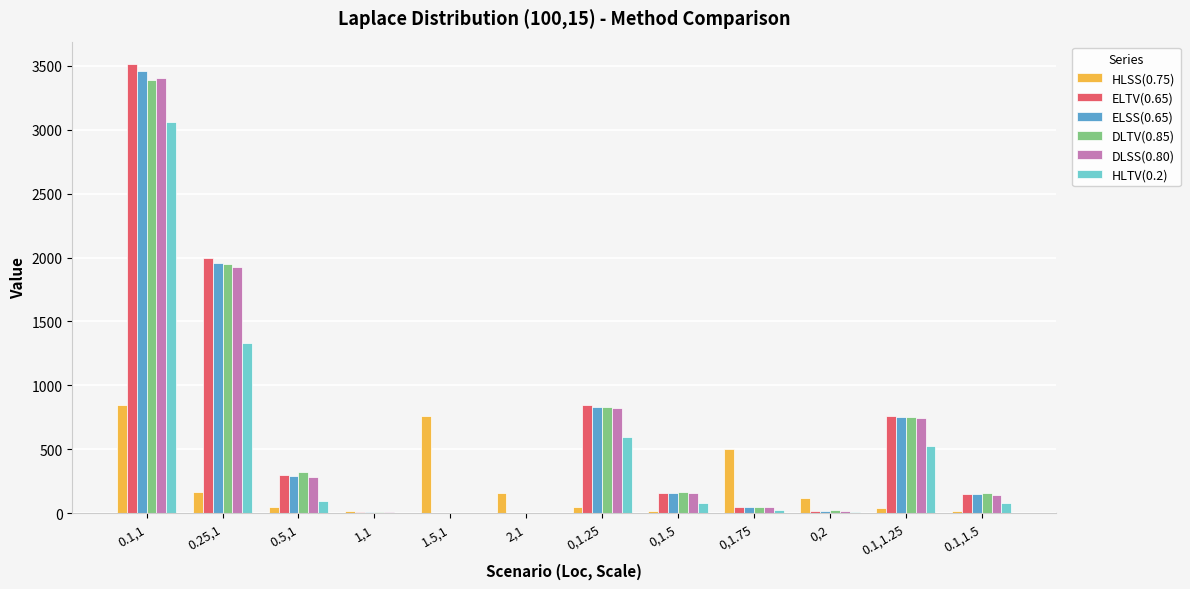

The value of DLSS(0.80) at 0.1,1.5 is 146.0. True or false?

True